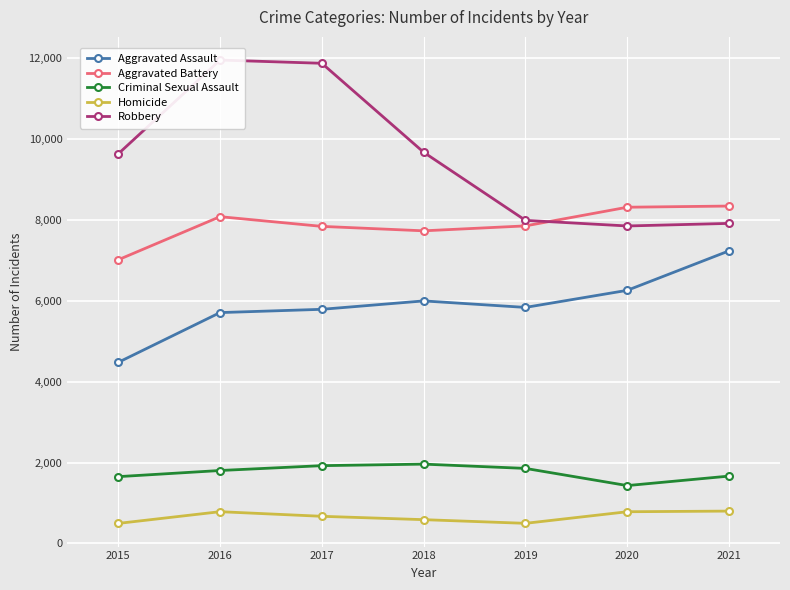

The Aggravated Battery series shows 7857 at 2019. True or false?

True